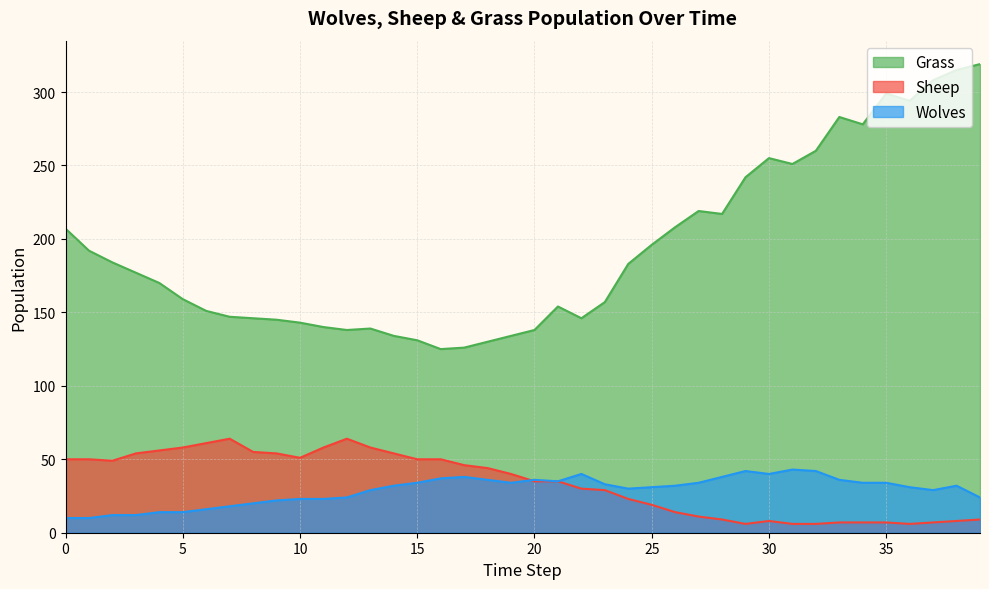

How many lines are shown in the chart?

3